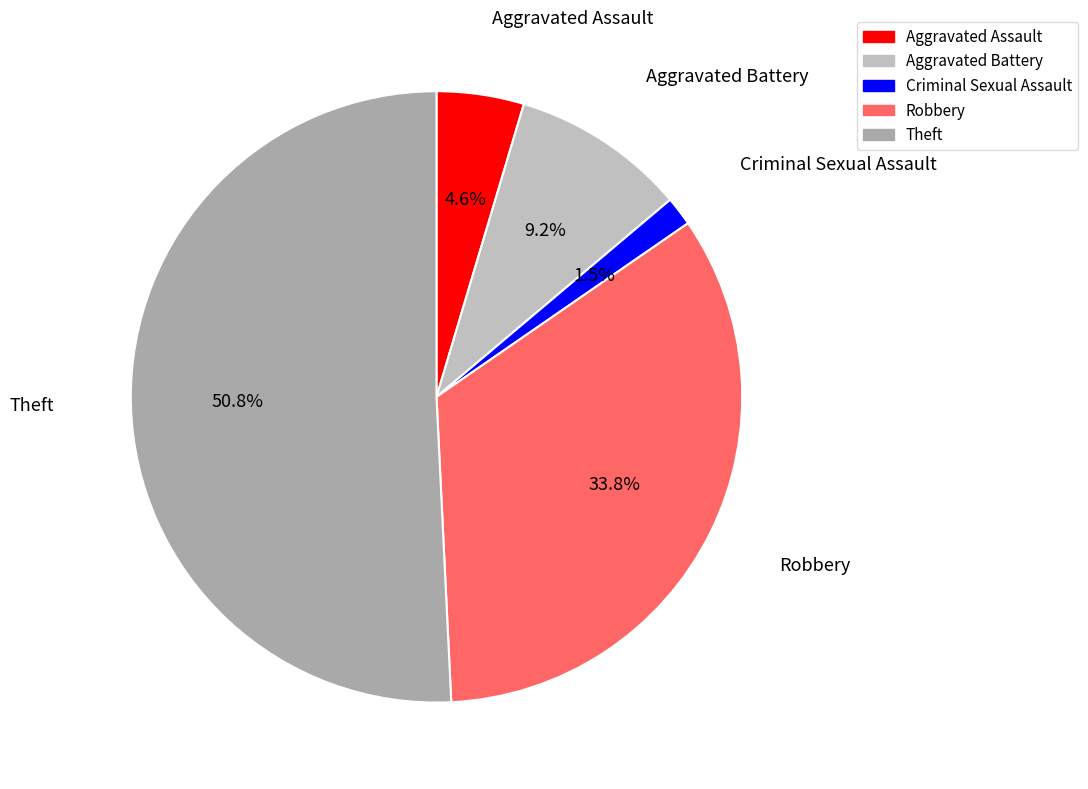

Is it true that Aggravated Battery is 3% of the pie?

False